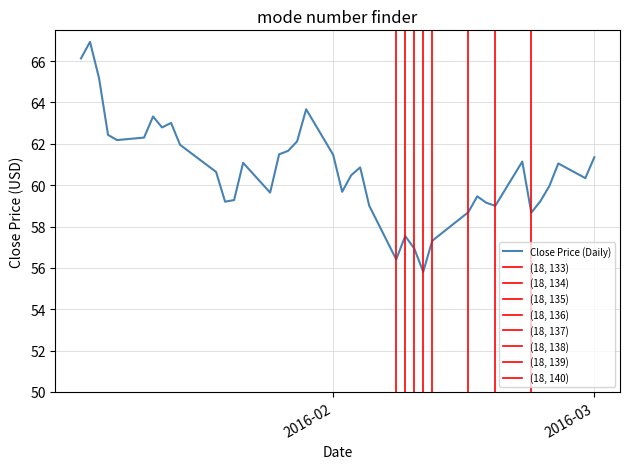

Reading left to right, extract all data points from this chart.

66.1	66.9	65.2	62.4	62.2	62.3	63.3	62.8	63.0	62.0	60.6	59.2	59.3	61.1	59.6	61.5	61.7	62.1	63.7	61.5	59.7	60.5	60.9	59.0	56.4	57.5	56.9	55.8	57.3	58.7	59.5	59.2	59.0	61.1	58.7	59.2	60.0	61.0	60.3	61.3